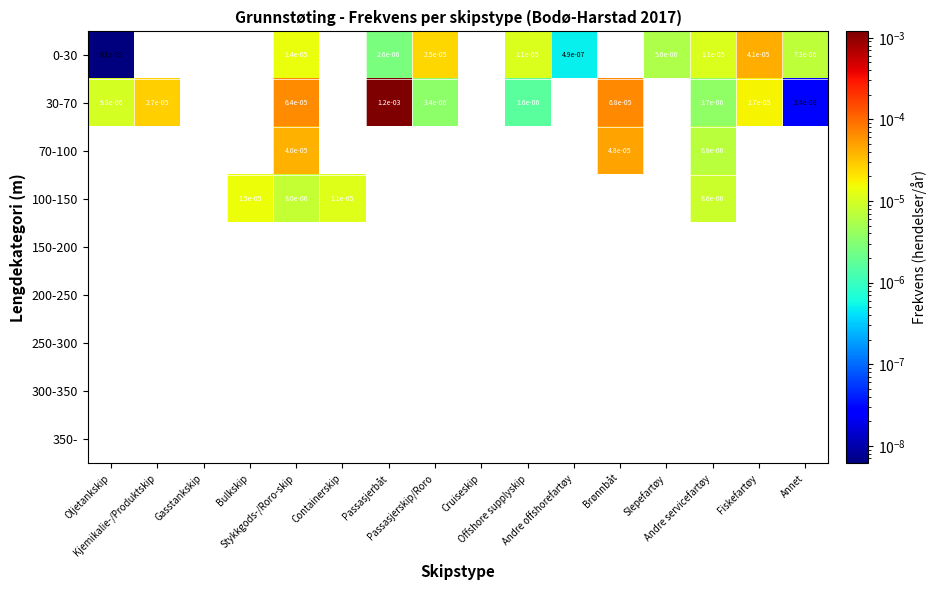

Which series changed the most between Passasjerskip/Roro and Andre offshorefartøy?

0-30